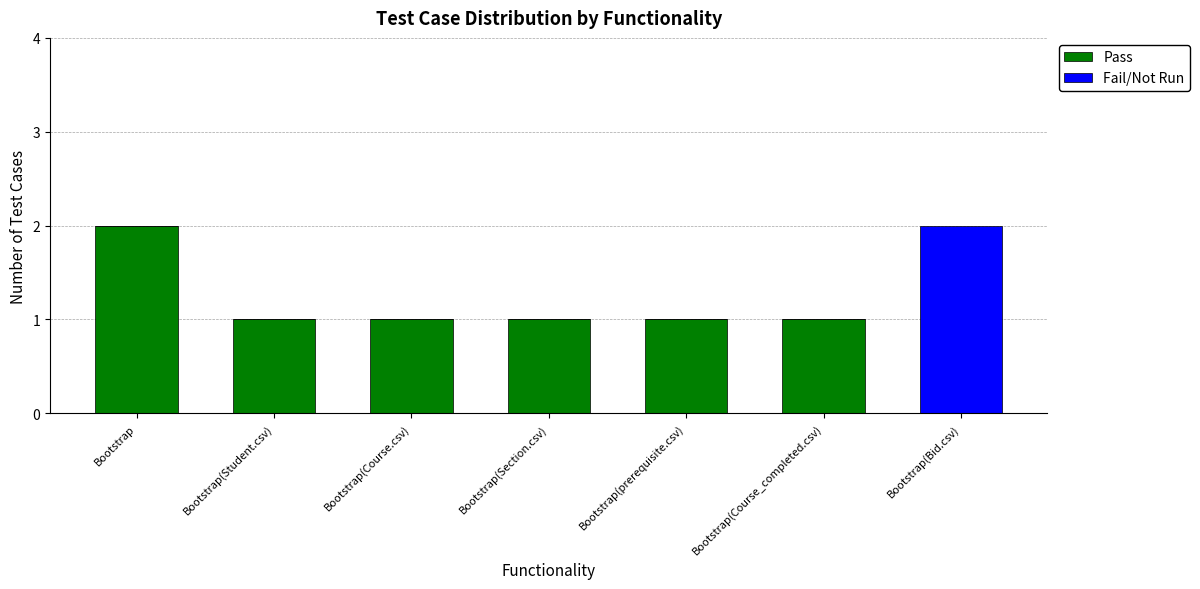

What is the average value of the Pass series?

1